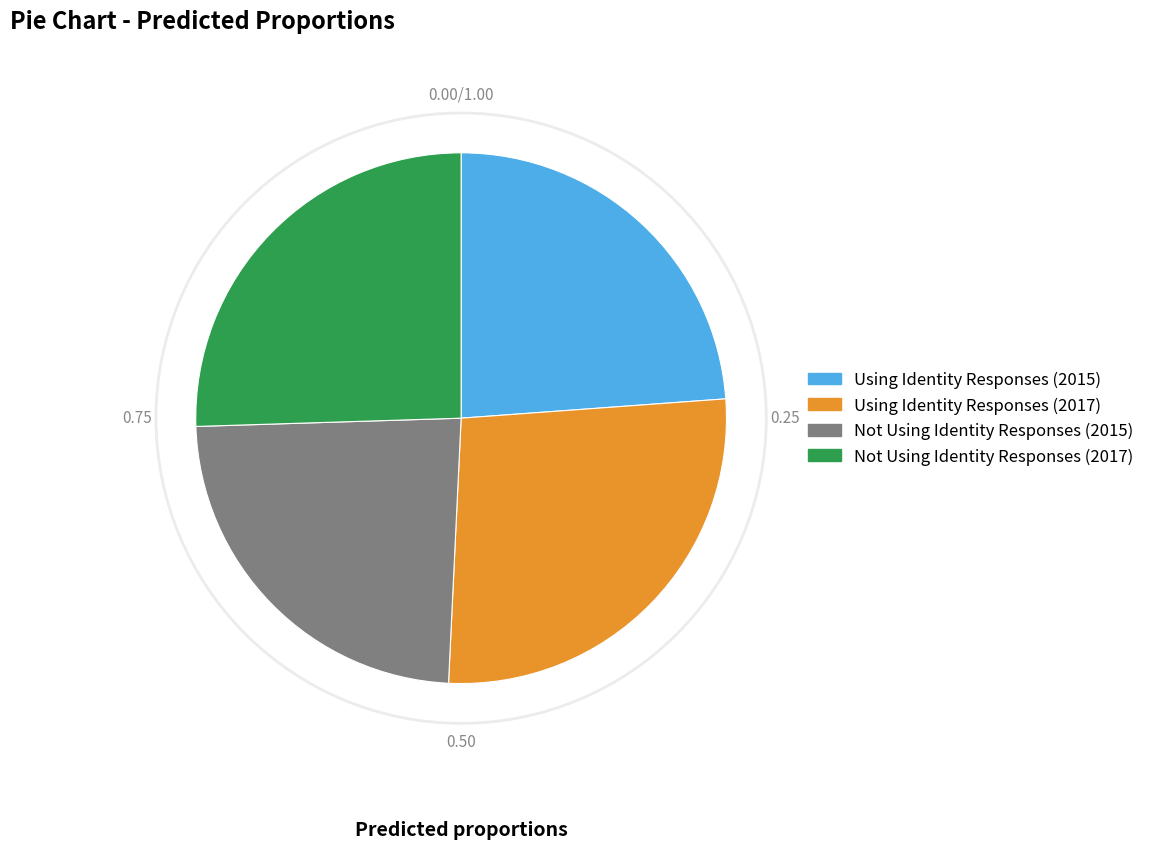

Do Using Identity Responses (2017) and Using Identity Responses (2015) together represent more than half of the pie?

Yes